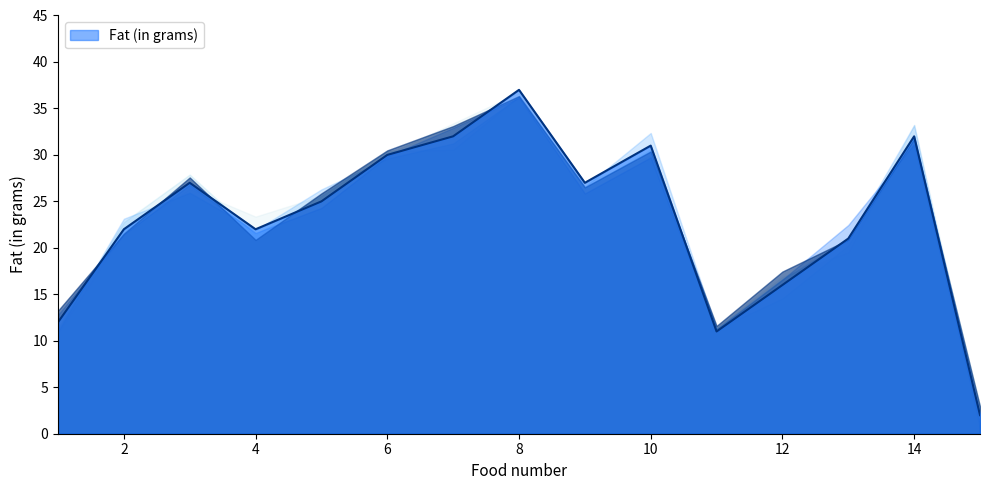

Rank the categories by value from highest to lowest.

8, 7, 14, 10, 6, 3, 9, 5, 2, 4, 13, 12, 1, 11, 15